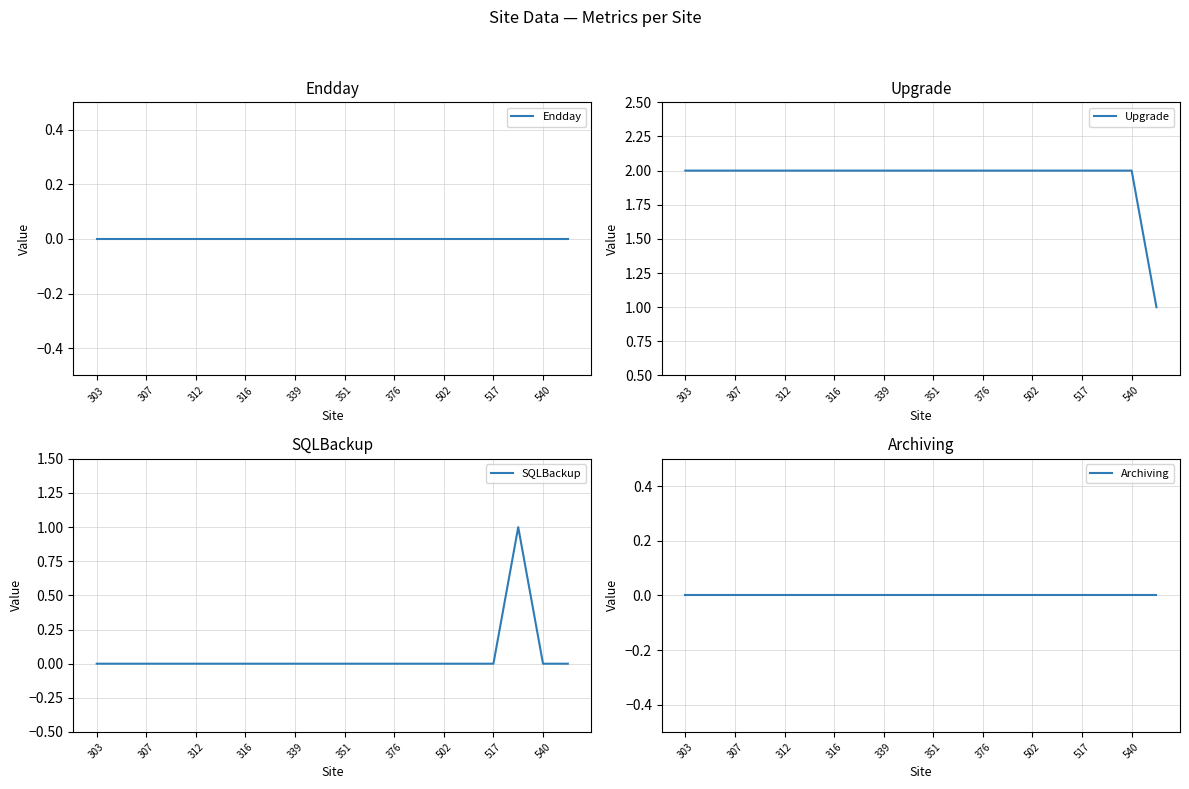

Which series has the largest total across all categories?

Upgrade